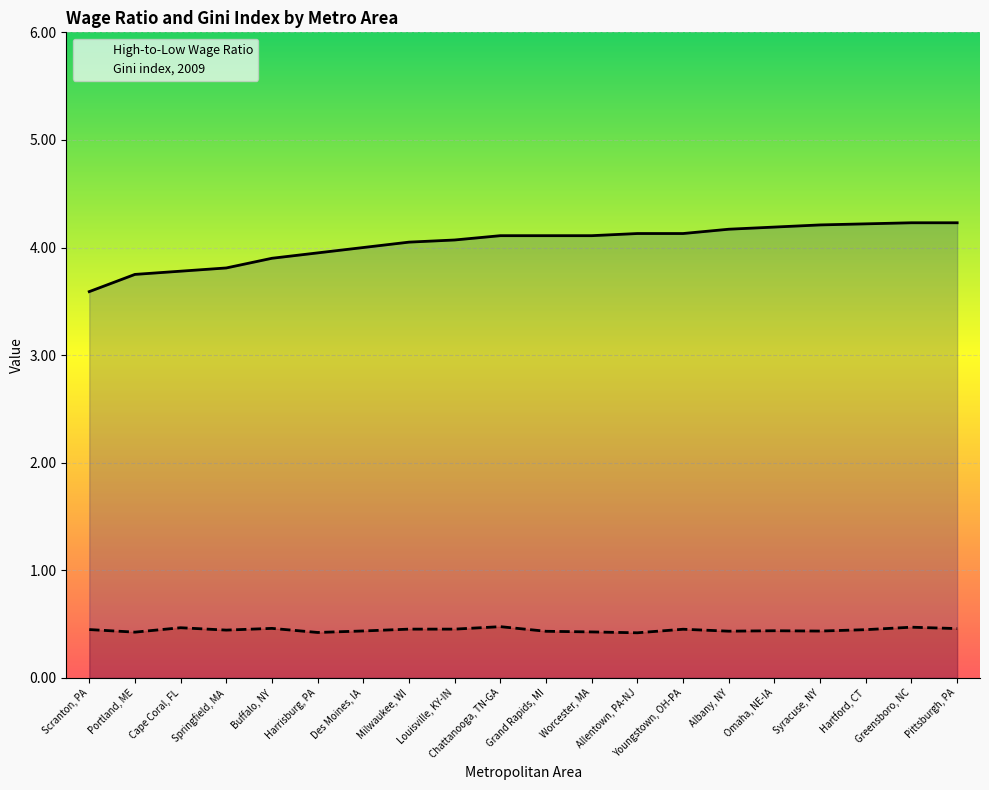

At which category does Gini index, 2009 reach its first local peak?

Cape Coral, FL